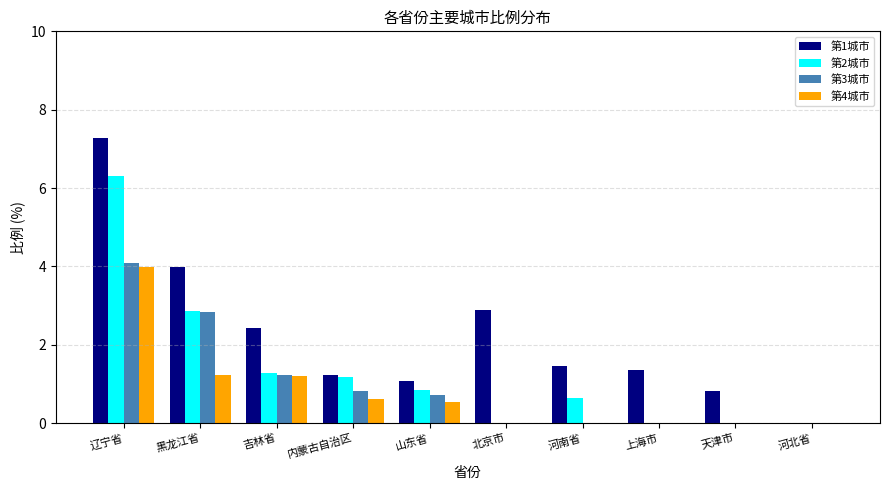

What is the maximum value for 第1城市?

7.3